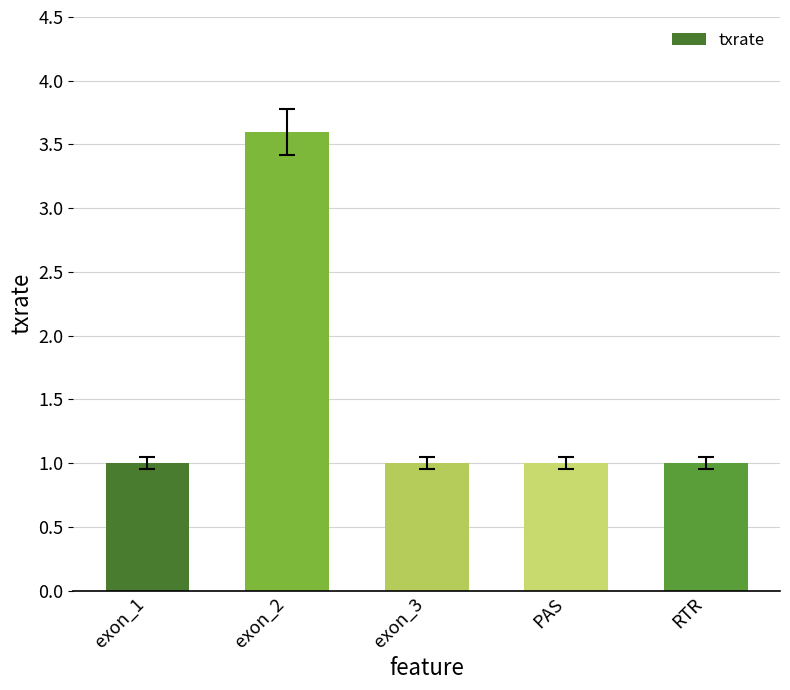

How many values are between 1 and 2?

4